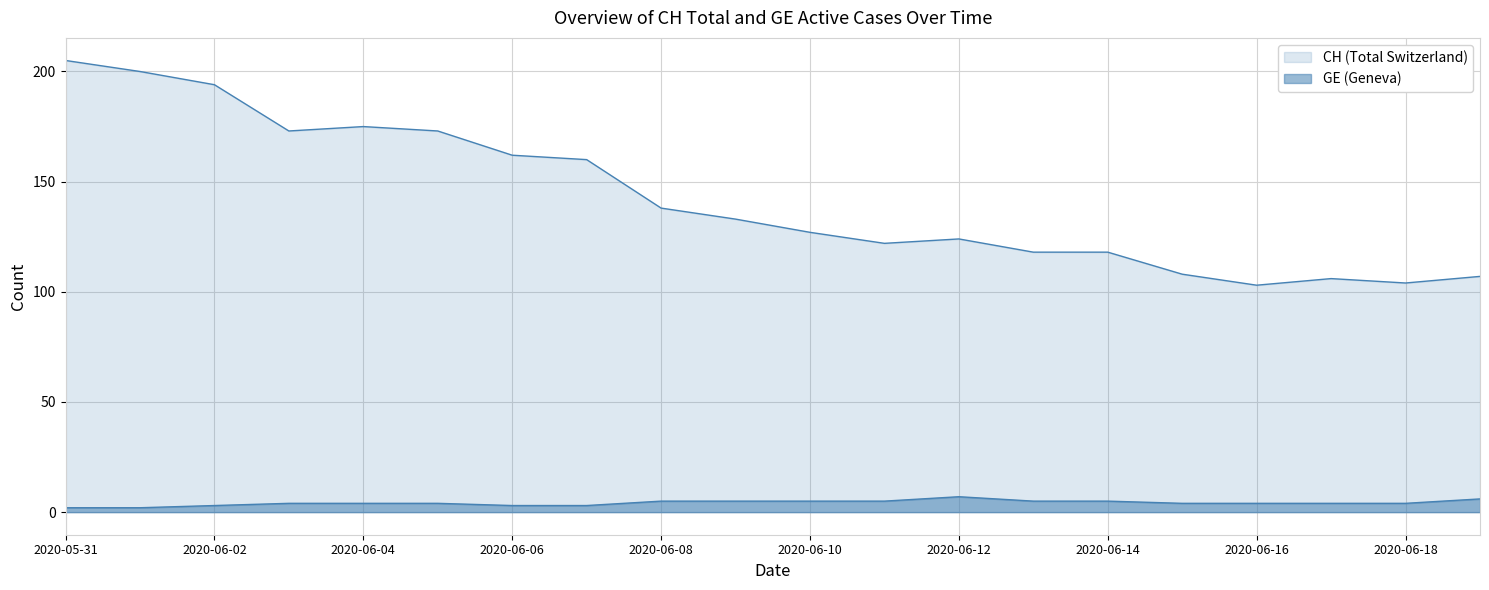

Reading left to right, what are all the values shown in this chart?

CH: 2020-05-31=205	2020-06-01=200	2020-06-02=194	2020-06-03=173	2020-06-04=175	2020-06-05=173	2020-06-06=162	2020-06-07=160	2020-06-08=138	2020-06-09=133	2020-06-10=127	2020-06-11=122	2020-06-12=124	2020-06-13=118	2020-06-14=118	2020-06-15=108	2020-06-16=103	2020-06-17=106	2020-06-18=104	2020-06-19=107
GE: 2020-05-31=2	2020-06-01=2	2020-06-02=3	2020-06-03=4	2020-06-04=4	2020-06-05=4	2020-06-06=3	2020-06-07=3	2020-06-08=5	2020-06-09=5	2020-06-10=5	2020-06-11=5	2020-06-12=7	2020-06-13=5	2020-06-14=5	2020-06-15=4	2020-06-16=4	2020-06-17=4	2020-06-18=4	2020-06-19=6